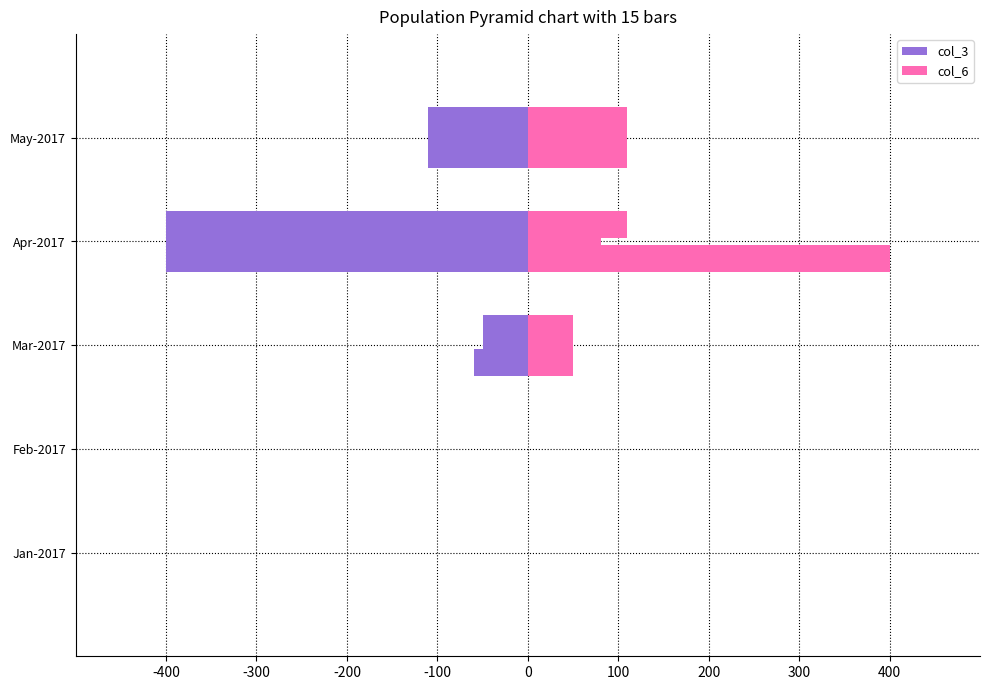

What is the greatest value displayed?

400